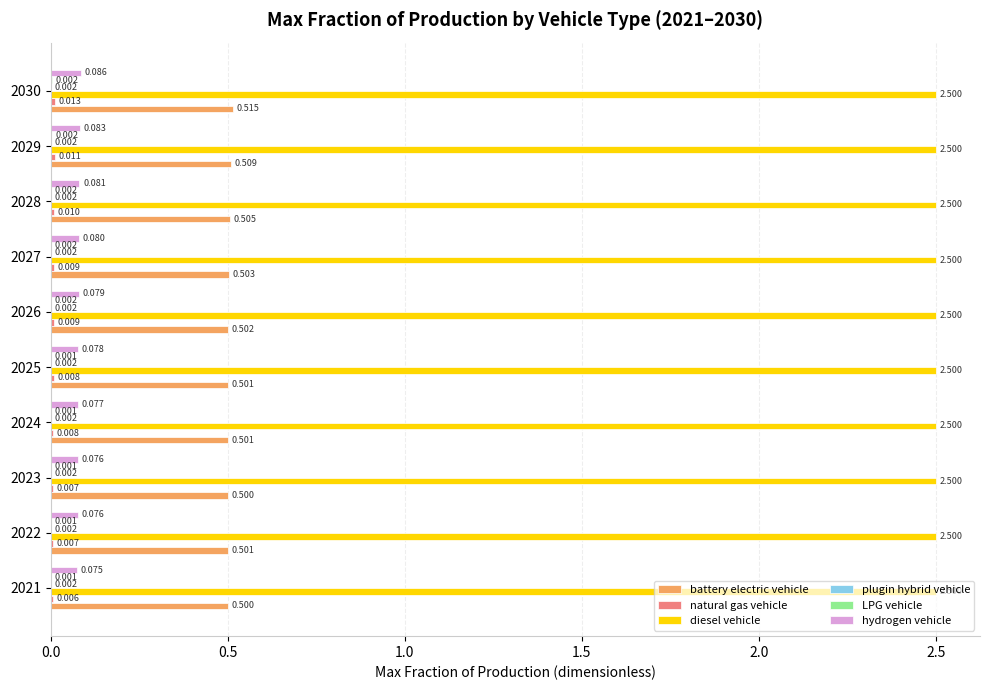

Which series changed the most between 2024 and 2030?

battery electric vehicle